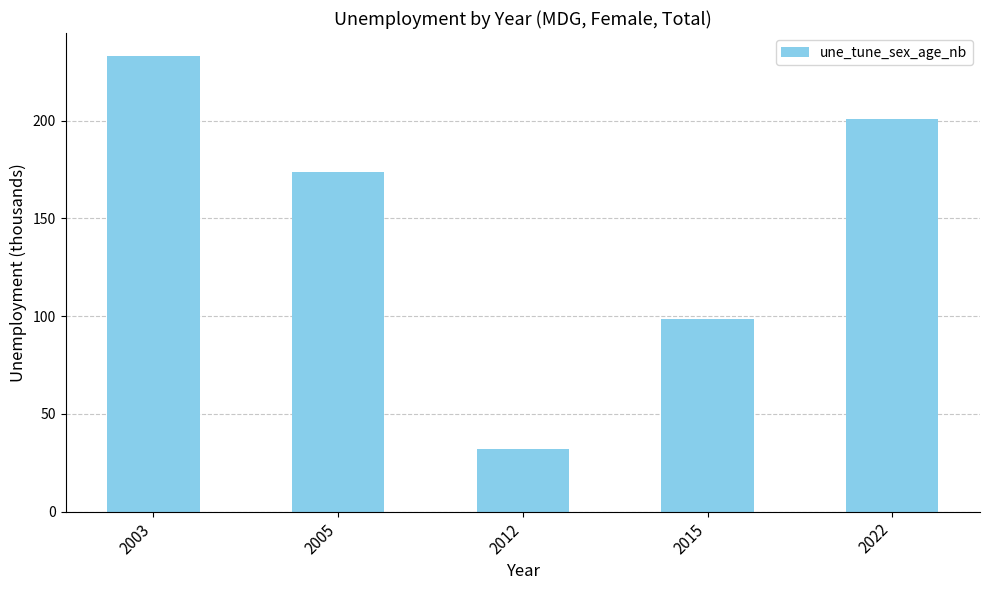

What is the maximum value shown in the chart?

233.2